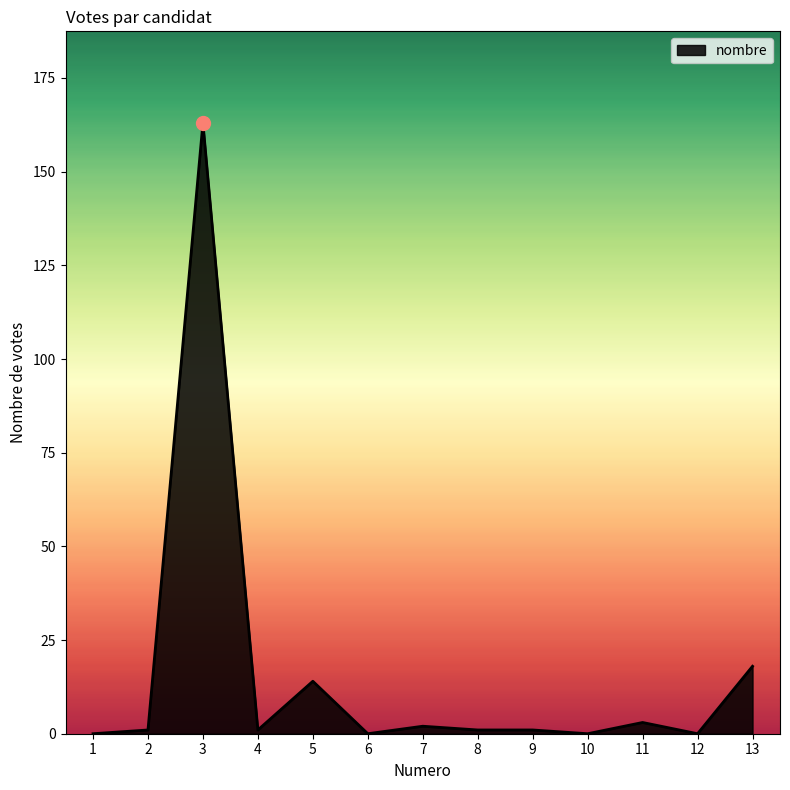

What is the difference between the maximum and second lowest values?

163